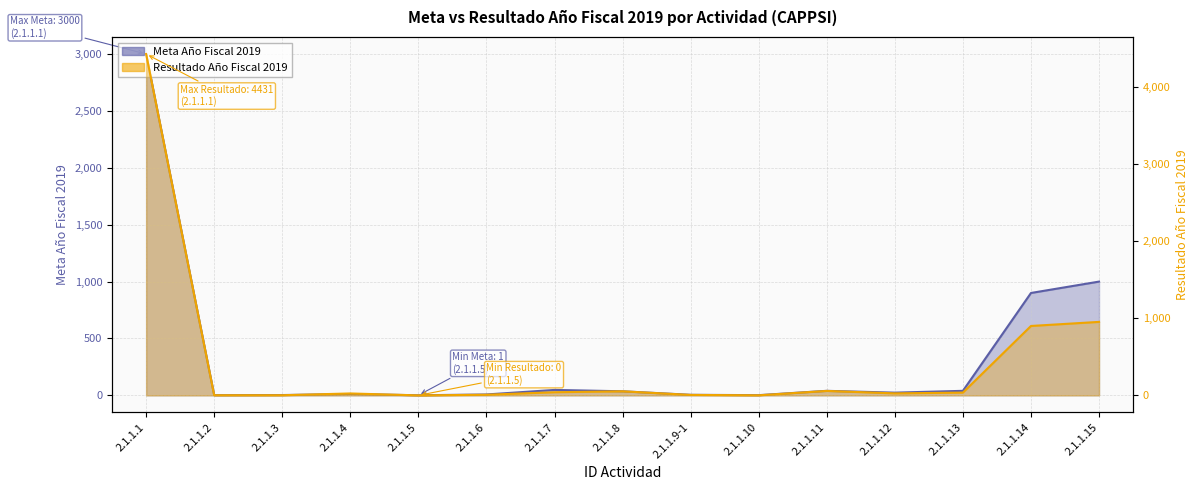

What is the value of the Meta Año Fiscal 2019 point at the 14th from the left?

900